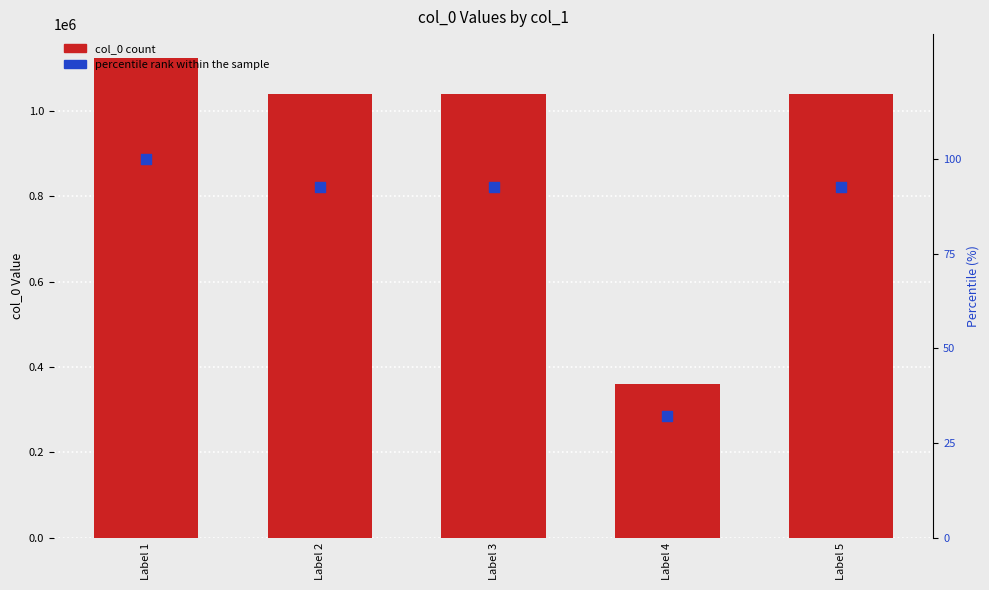

Is the value of col_0 at Label 2 greater than the value of percentile rank within the sample at Label 1?

Yes